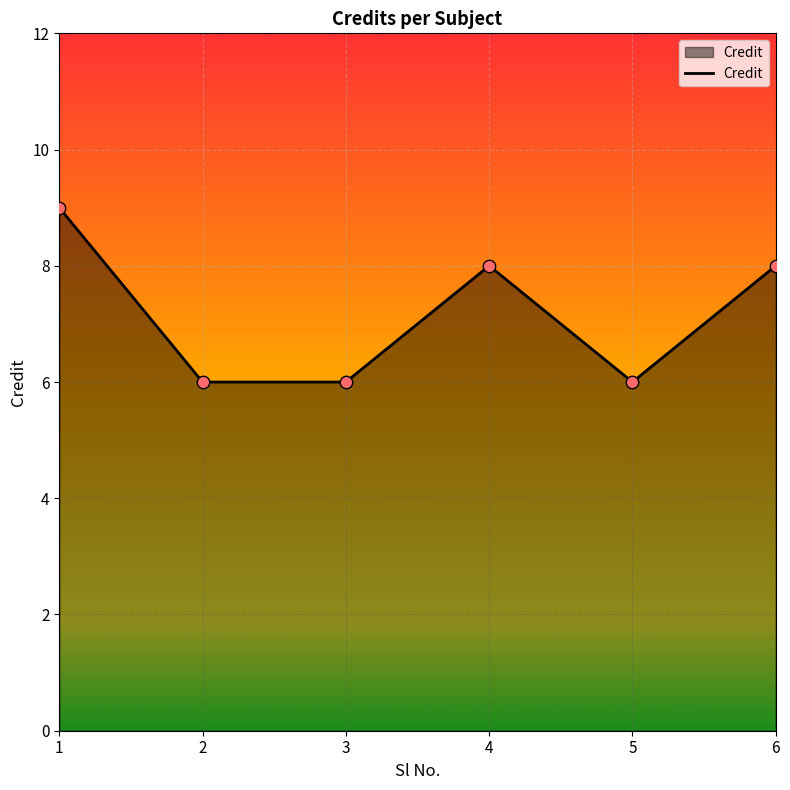

What is the change in value from 3 to 4?

+2